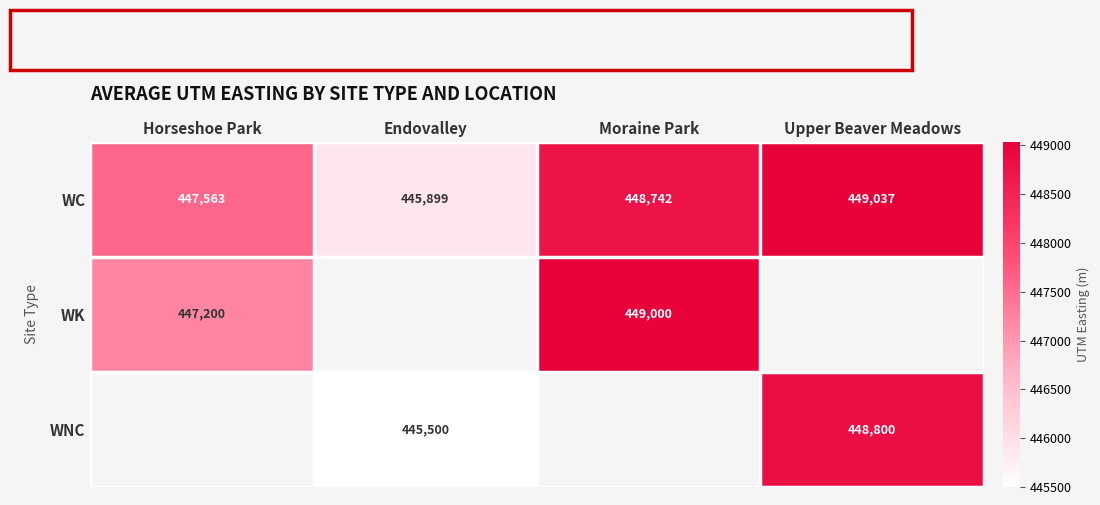

Is the value of WK at Moraine Park greater than the value of WC at Horseshoe Park?

Yes